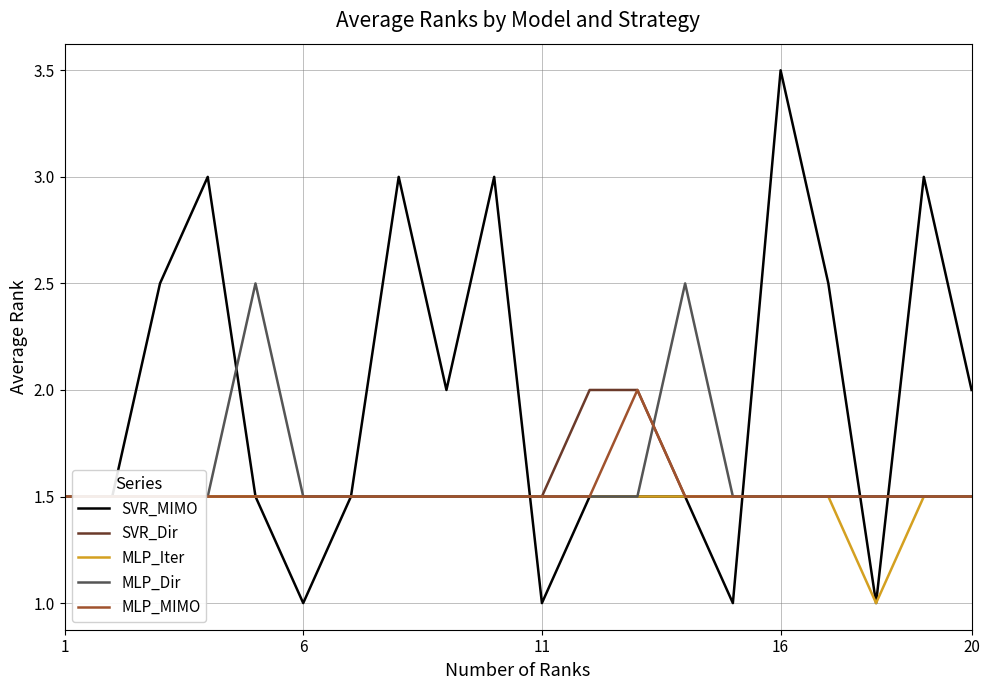

What is the lowest value of the SVR_MIMO series?

1.0